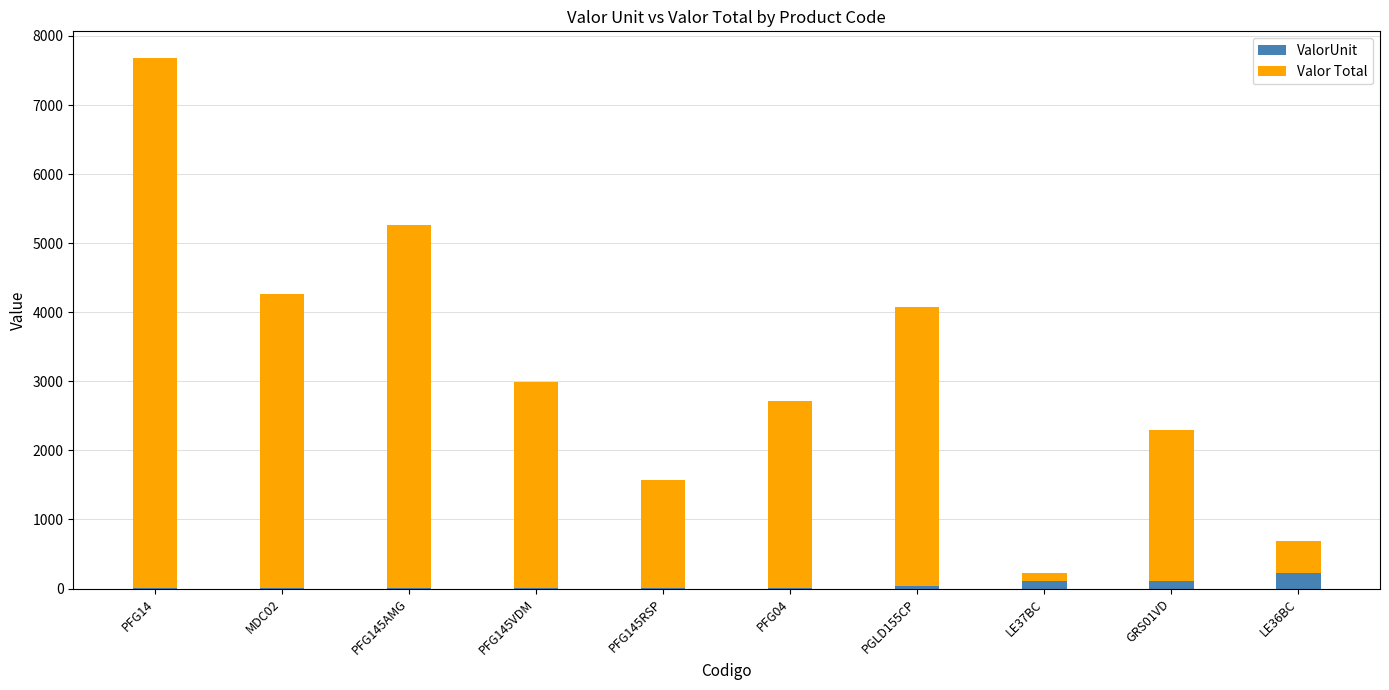

What is the sum of all ValorUnit values?

497.4